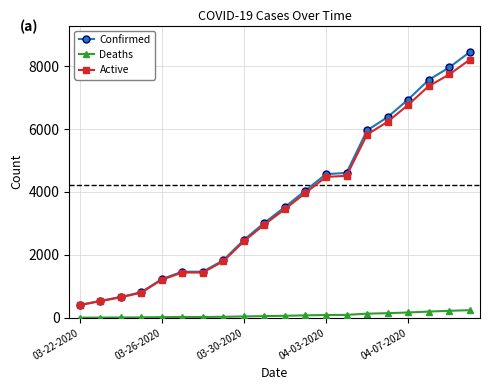

True or false: Active and Deaths intersect in this chart.

False